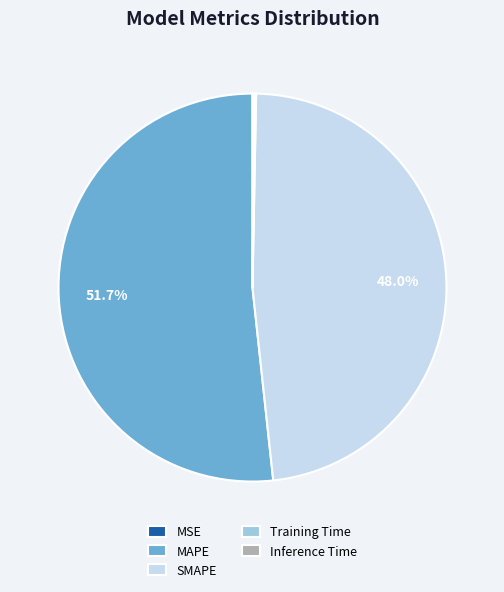

To the nearest percent, what portion does MAPE represent?

52%